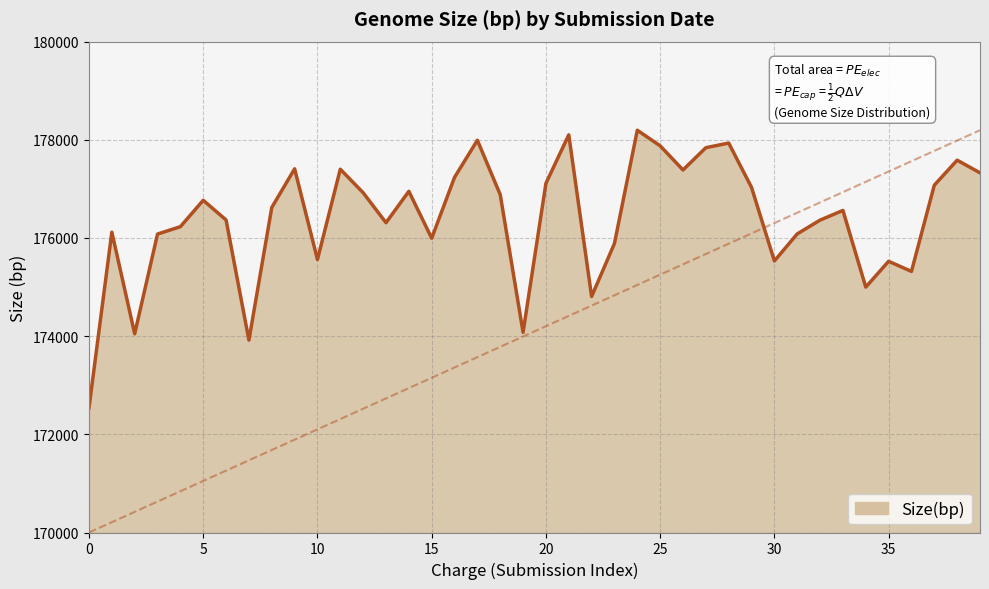

What is the minimum value shown in the chart?

172541